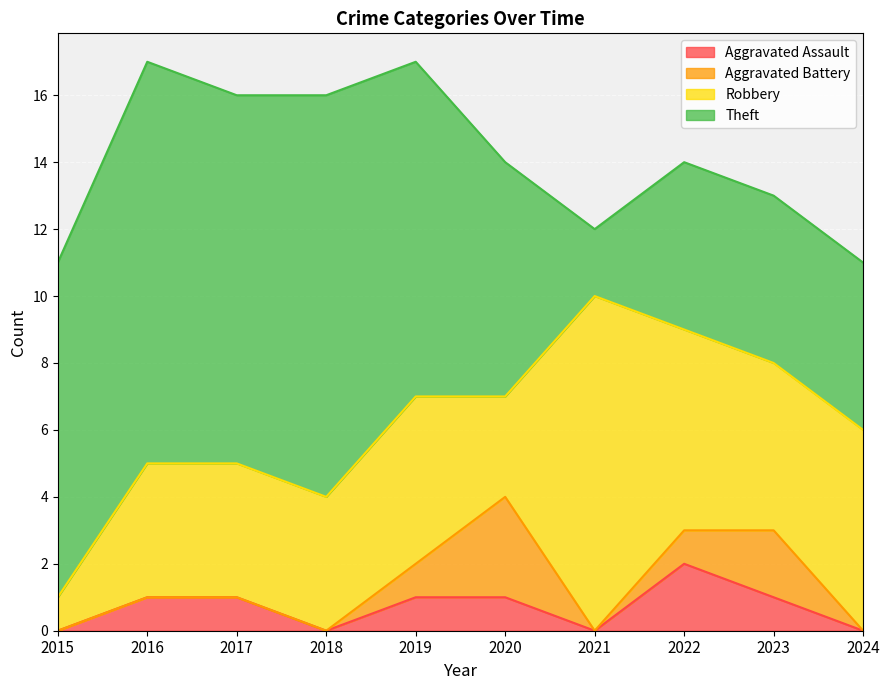

Between 2020 and 2021, which series saw the biggest shift?

Robbery